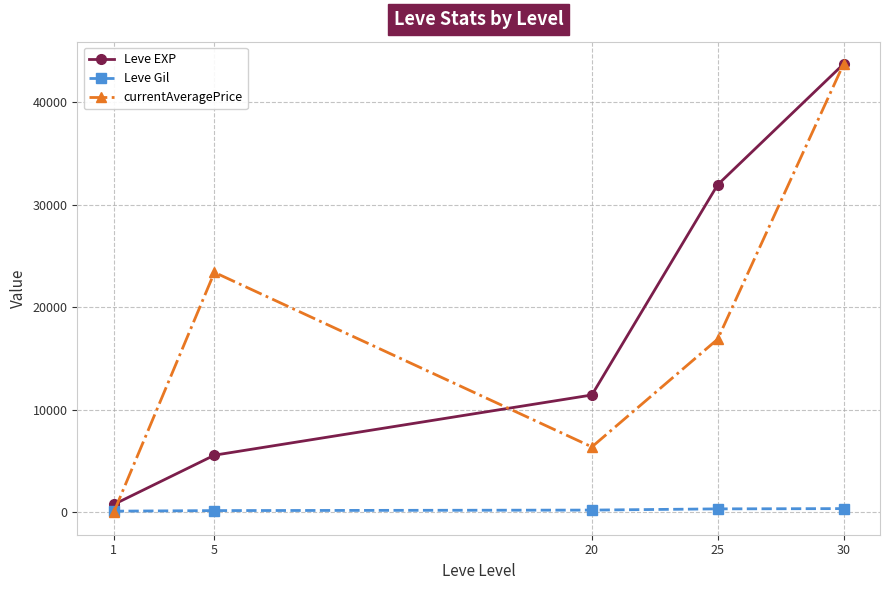

Rank the categories by Leve EXP value from highest to lowest.

30, 25, 20, 5, 1